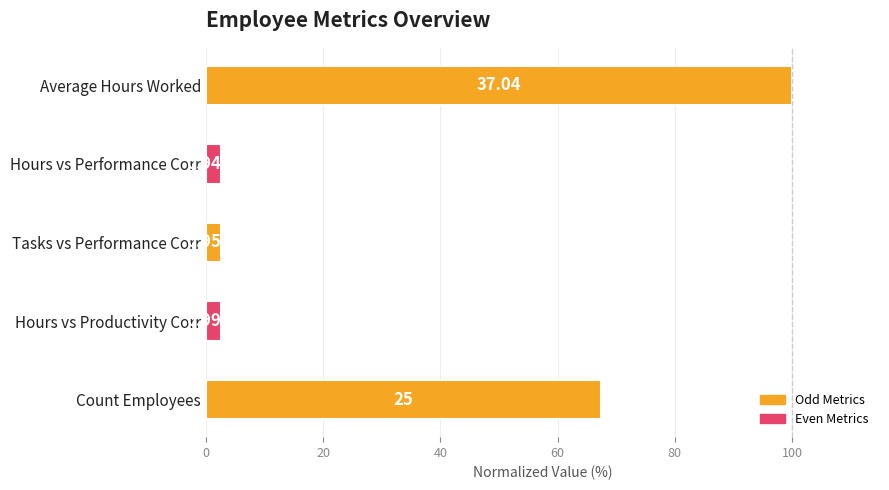

Does the chart contain any negative values?

No